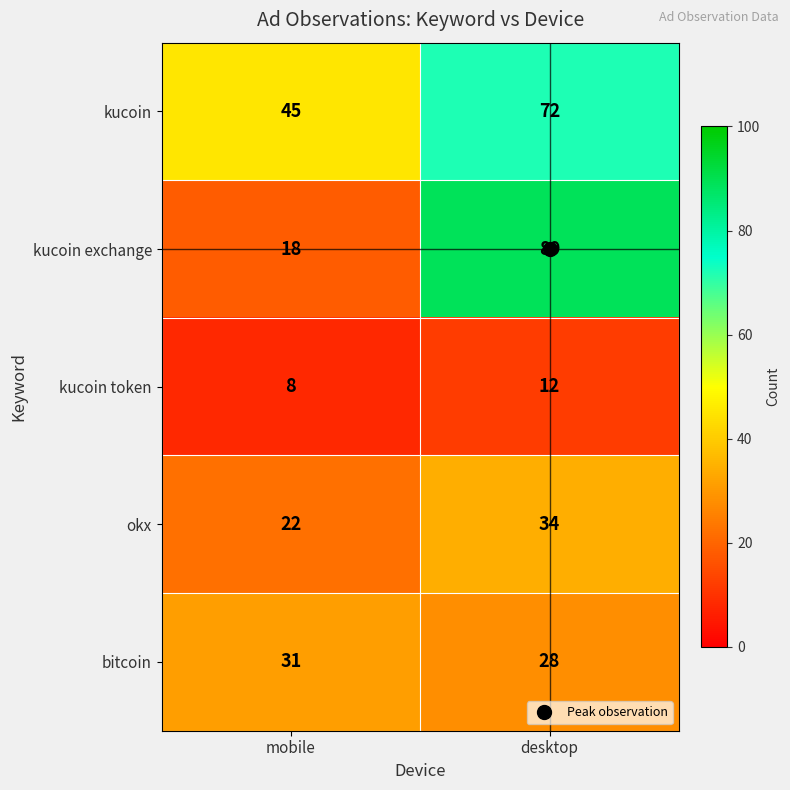

Where is okx nearest to the value 28?

mobile